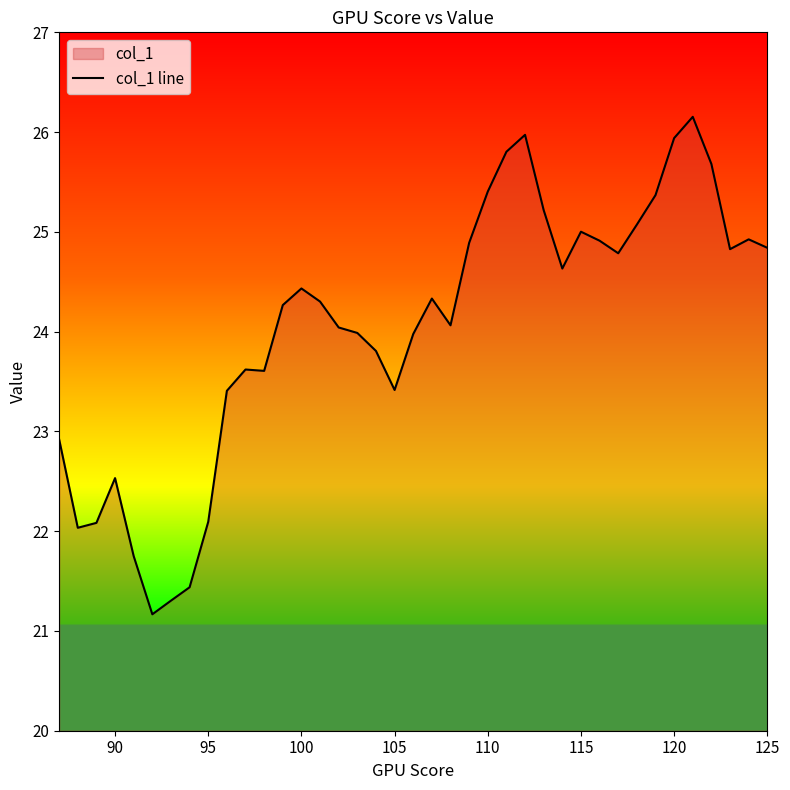

What is the difference between the maximum and minimum values?

5.0